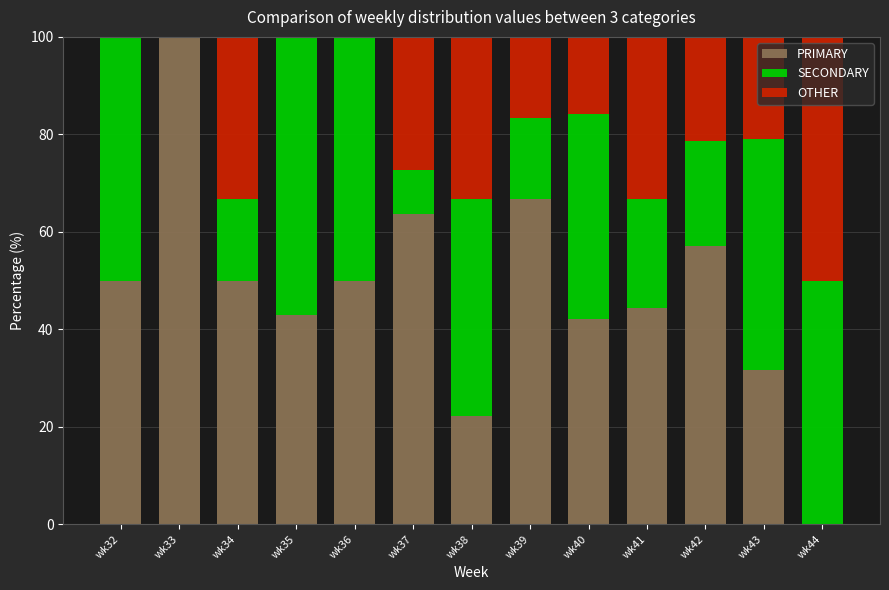

What is the sum of the PRIMARY values at wk37 and wk34?

113.6